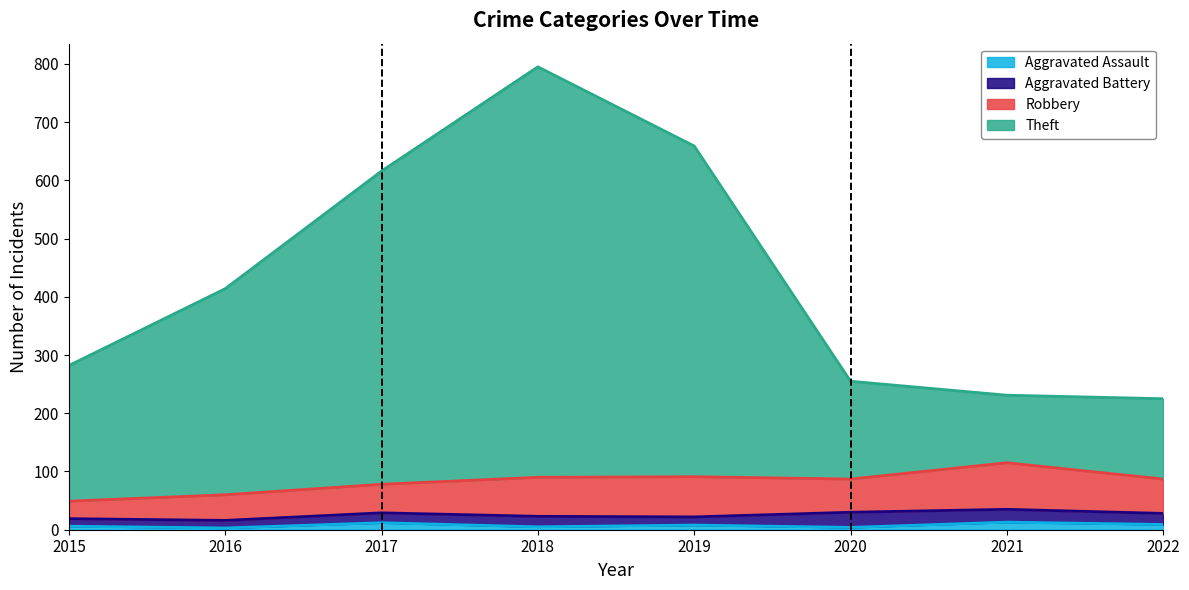

The value of Theft at 2022 is 297. True or false?

False